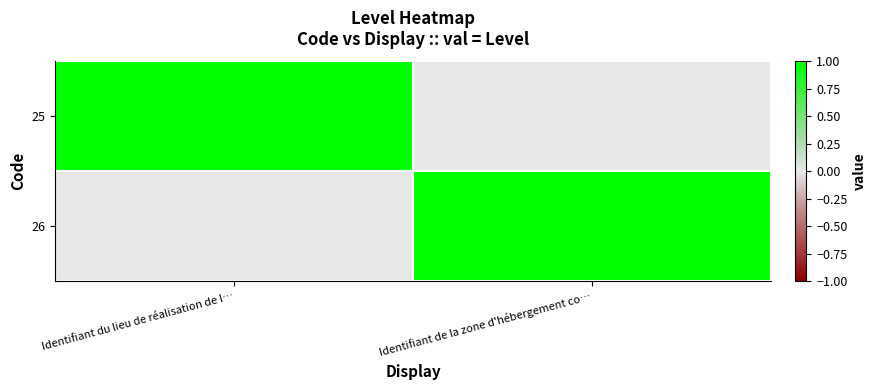

Which series has the largest total across all categories?

25